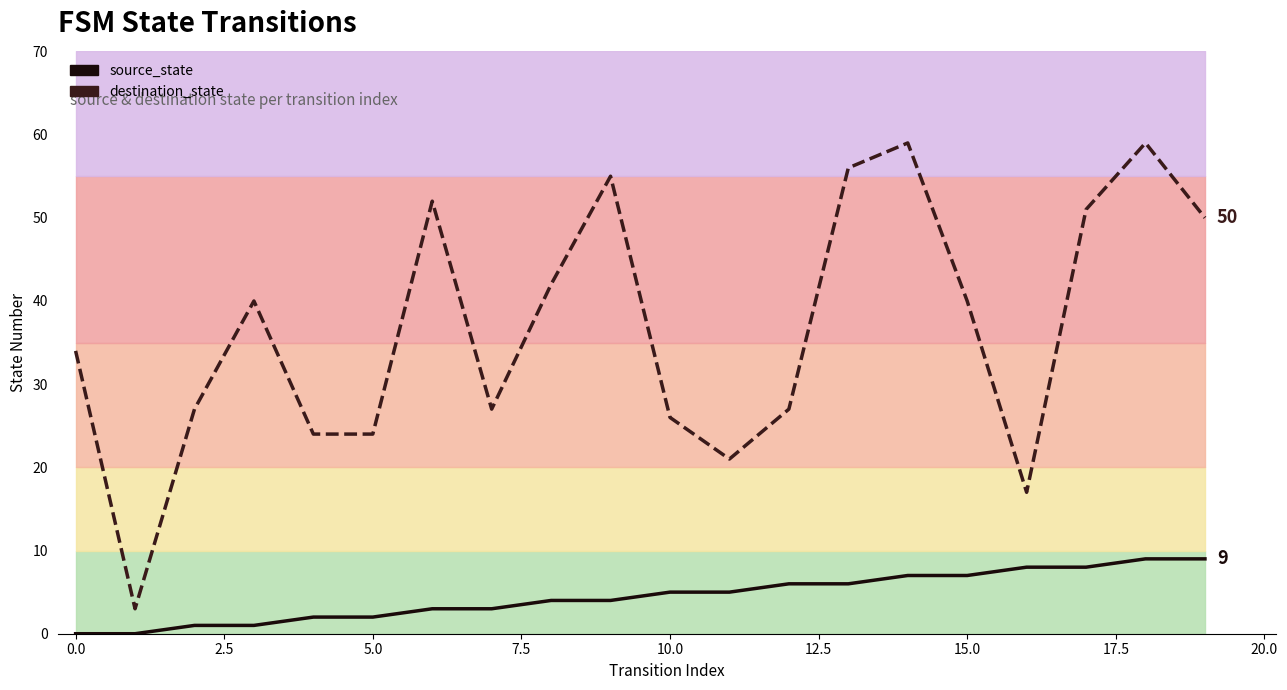

Rank the series by their maximum value, from highest to lowest.

destination_state, source_state